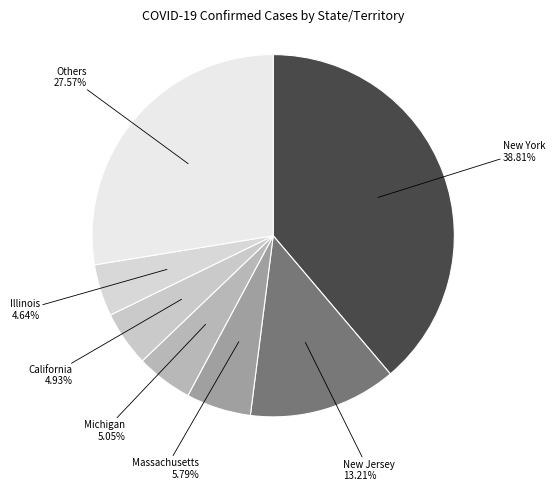

How many segments does this pie chart have?

7